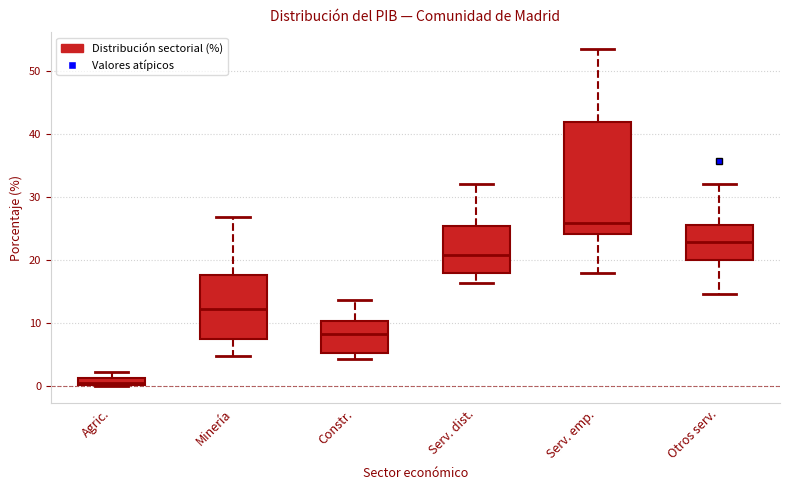

Which box's median line is the lowest?

Agric.